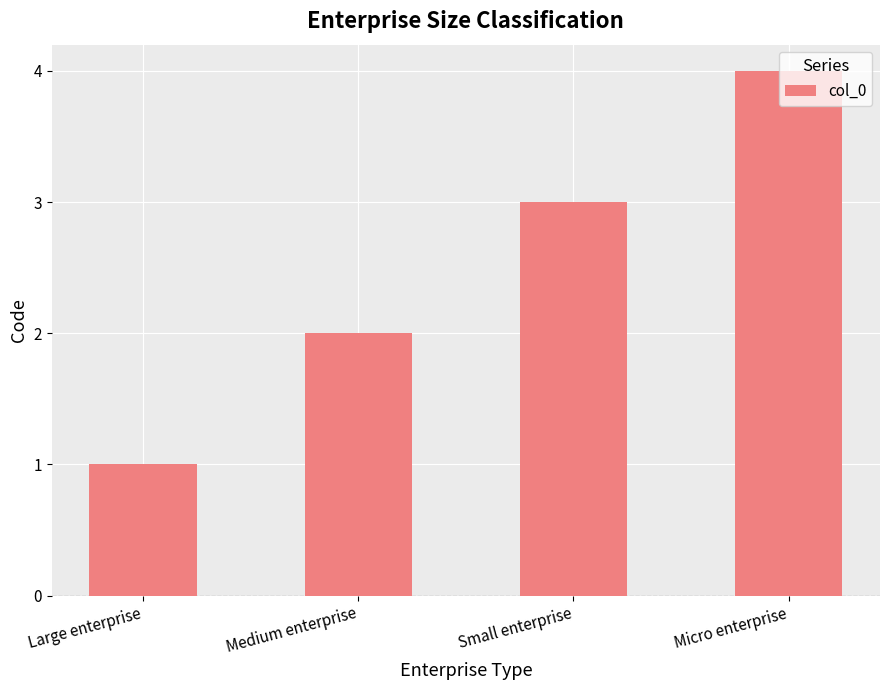

True or false: the data shows 3 at Small enterprise.

True